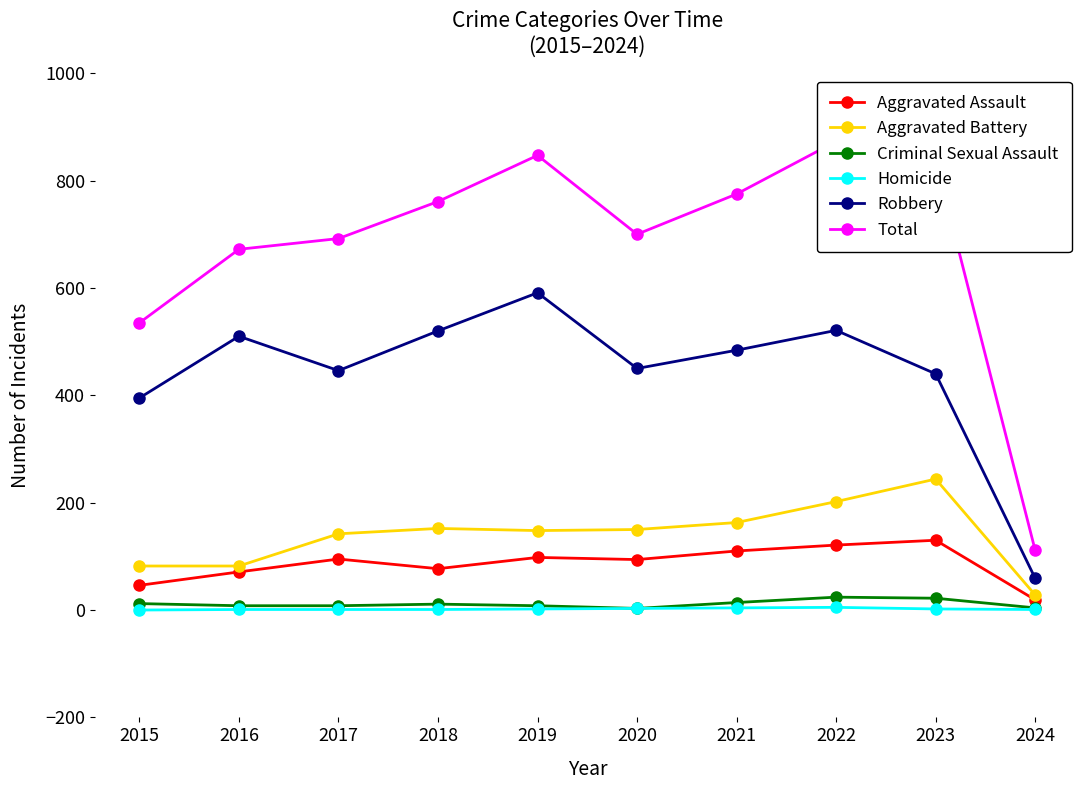

How many values in the Homicide series exceed 2?

3